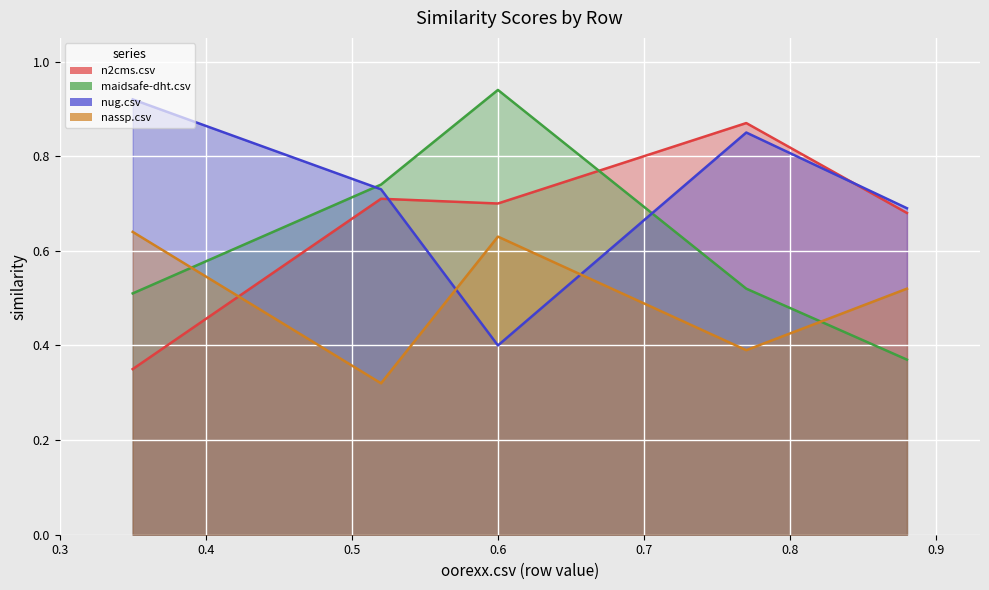

What is the total value across all series at maidsafe-dht.csv?

2.3